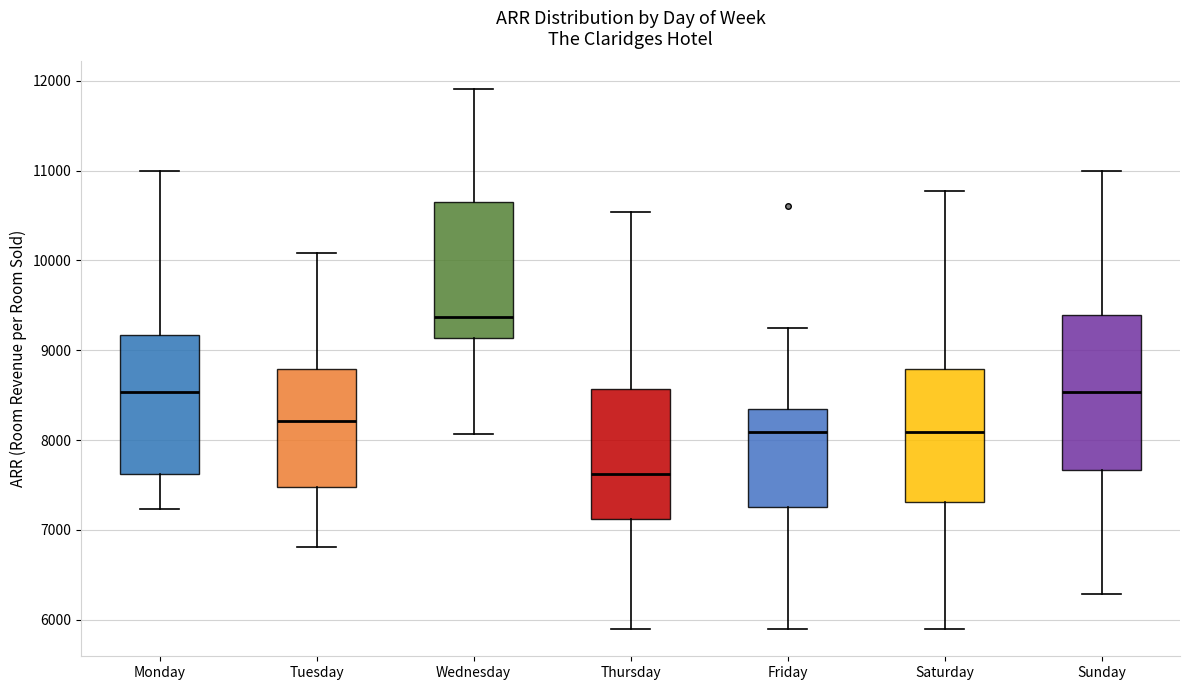

Which box has the highest median line?

Wednesday